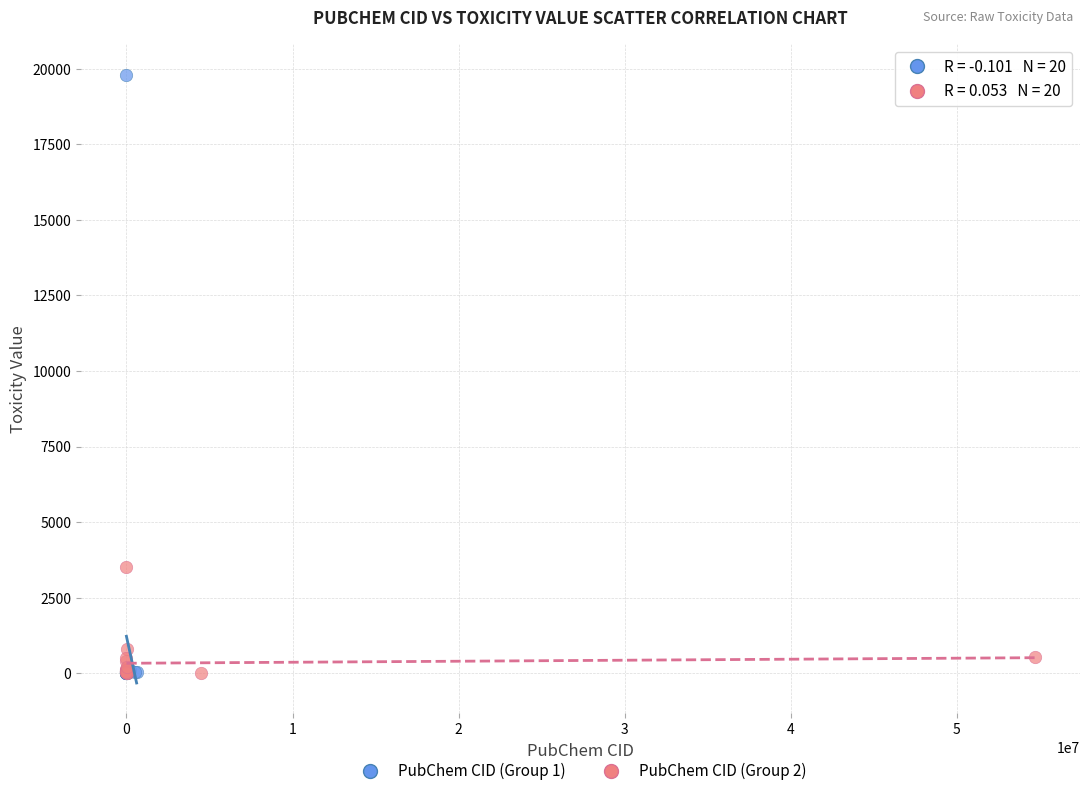

Which series has the widest spread of Y values?

PubChem CID (Group 1)